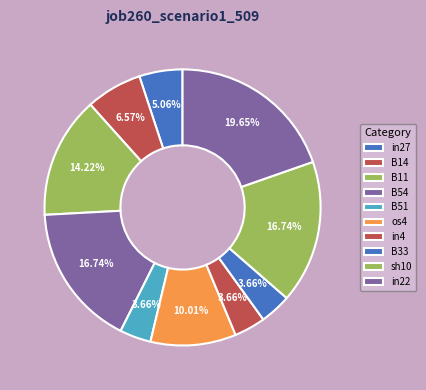

Which category has the biggest portion of the pie?

in22